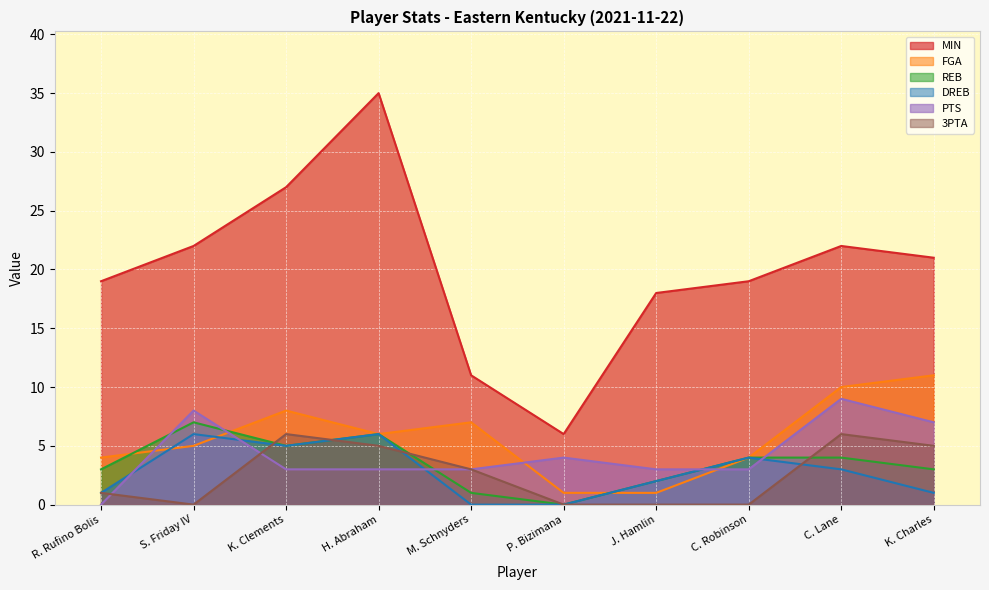

Reading left to right, transcribe all the data shown in this chart.

MIN: R. Rufino Bolis=19	S. Friday IV=22	K. Clements=27	H. Abraham=35	M. Schnyders=11	P. Bizimana=6	J. Hamlin=18	C. Robinson=19	C. Lane=22	K. Charles=21
FGA: R. Rufino Bolis=4	S. Friday IV=5	K. Clements=8	H. Abraham=6	M. Schnyders=7	P. Bizimana=1	J. Hamlin=1	C. Robinson=4	C. Lane=10	K. Charles=11
REB: R. Rufino Bolis=3	S. Friday IV=7	K. Clements=5	H. Abraham=6	M. Schnyders=1	P. Bizimana=0	J. Hamlin=2	C. Robinson=4	C. Lane=4	K. Charles=3
DREB: R. Rufino Bolis=1	S. Friday IV=6	K. Clements=5	H. Abraham=6	M. Schnyders=0	P. Bizimana=0	J. Hamlin=2	C. Robinson=4	C. Lane=3	K. Charles=1
PTS: R. Rufino Bolis=0	S. Friday IV=8	K. Clements=3	H. Abraham=3	M. Schnyders=3	P. Bizimana=4	J. Hamlin=3	C. Robinson=3	C. Lane=9	K. Charles=7
3PTA: R. Rufino Bolis=1	S. Friday IV=0	K. Clements=6	H. Abraham=5	M. Schnyders=3	P. Bizimana=0	J. Hamlin=0	C. Robinson=0	C. Lane=6	K. Charles=5